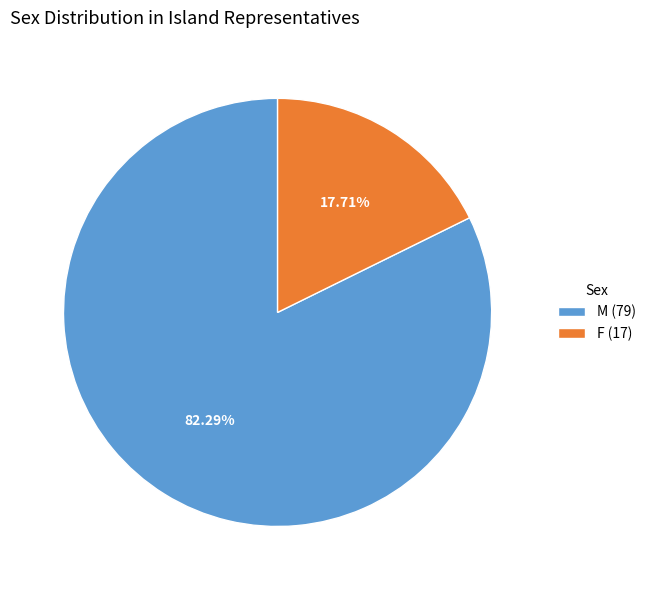

How much of the chart is everything except F?

82.3%